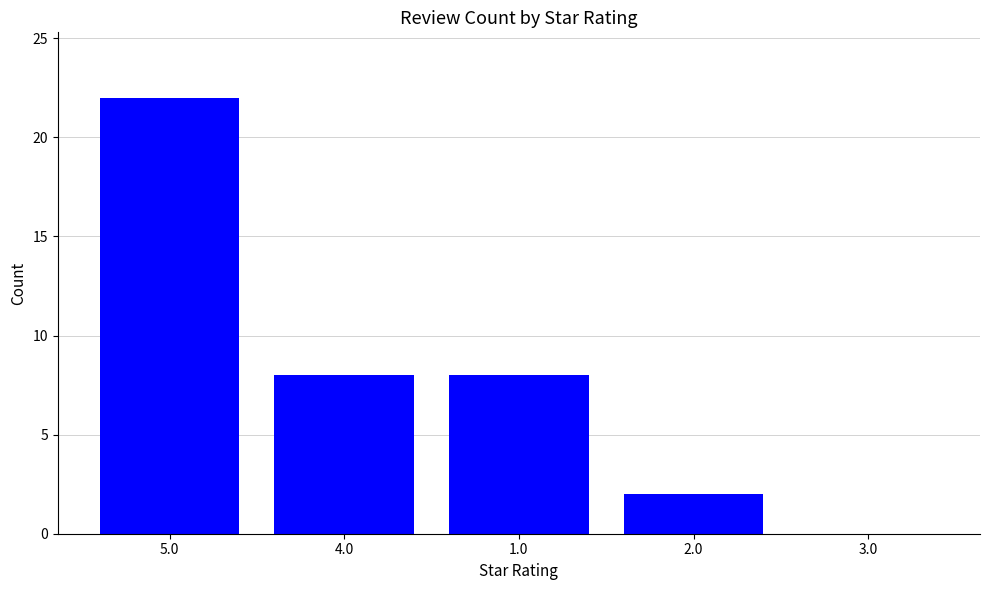

What is the maximum value shown in the chart?

22